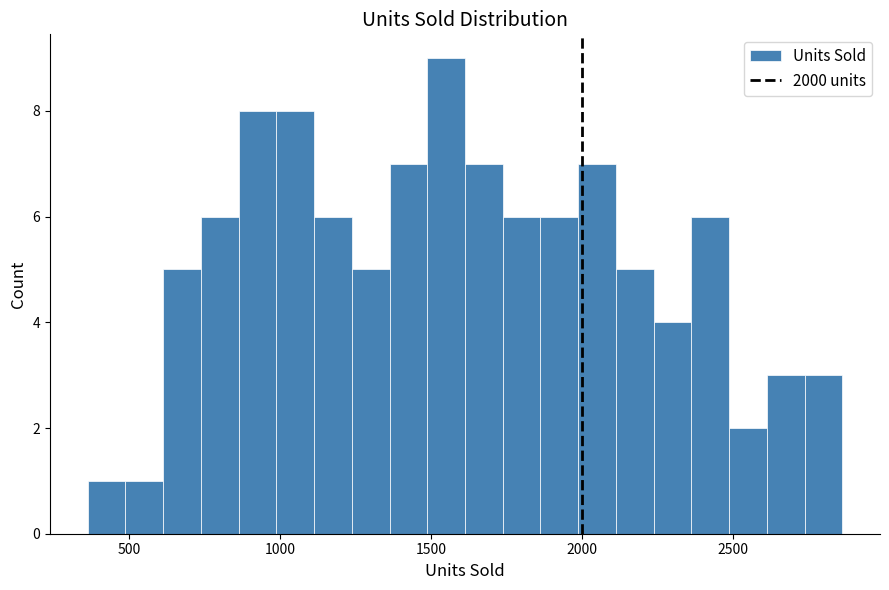

Around what value on the x-axis is the tallest bar? Give the approximate position of its centre, as read against the axis.

1550